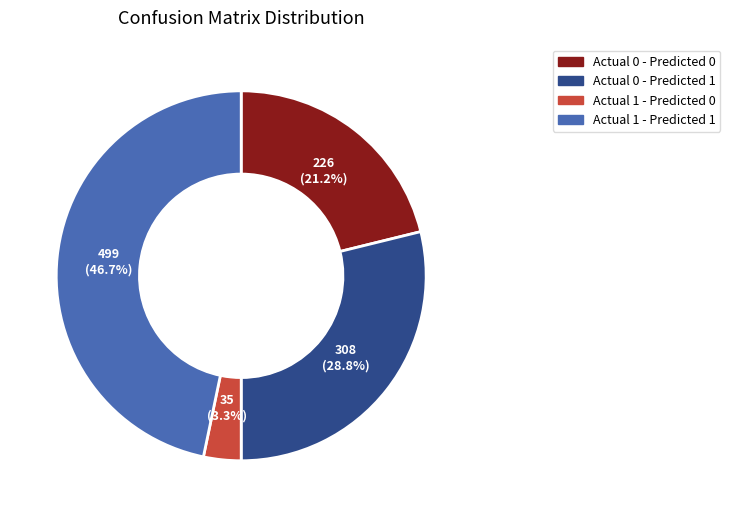

Approximately how many times larger is the value at Actual 1 - Predicted 0 compared to Actual 1 - Predicted 1?

0.1